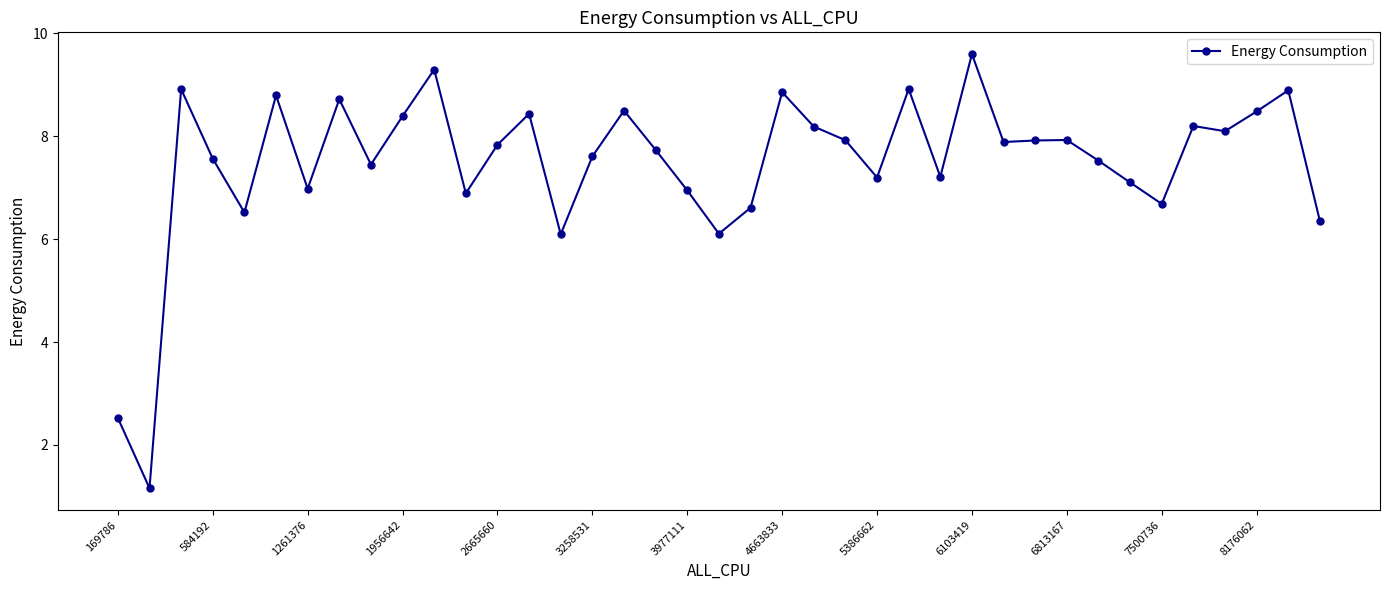

What is the average value?

7.5